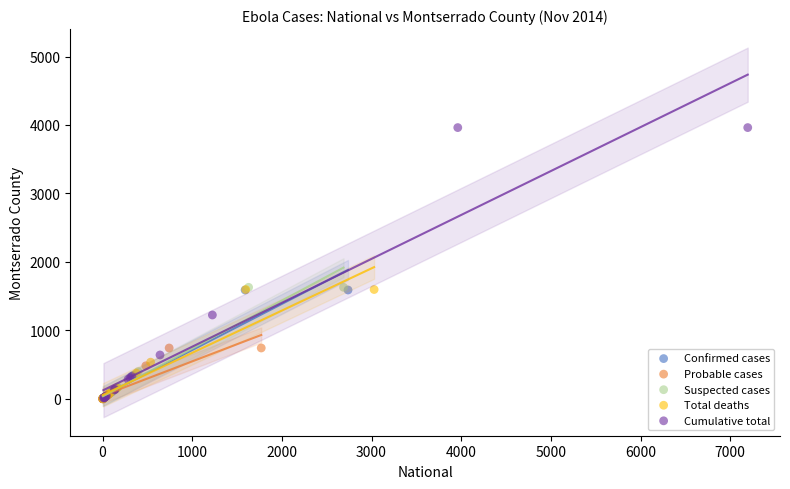

Which series has the widest spread of Y values?

Cumulative total